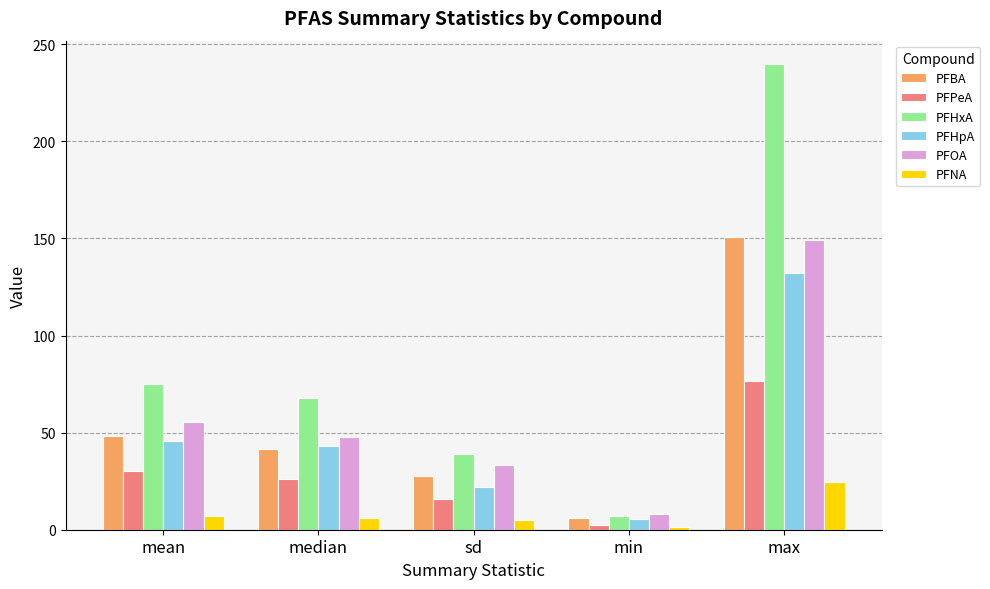

How many values in the PFHpA series exceed 43?

3